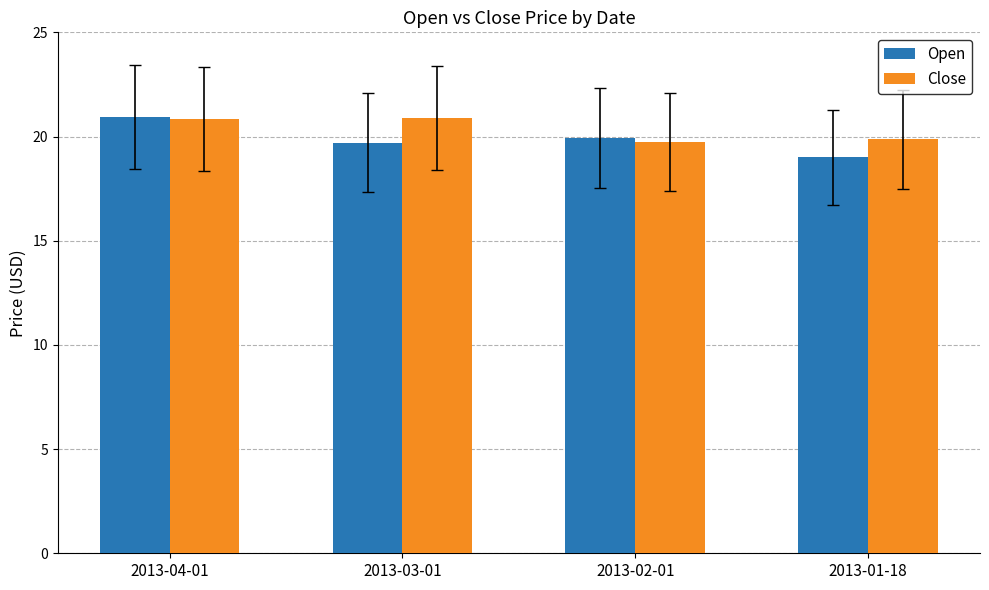

Is the value of Close at 2013-02-01 greater than the value of Open at 2013-02-01?

No